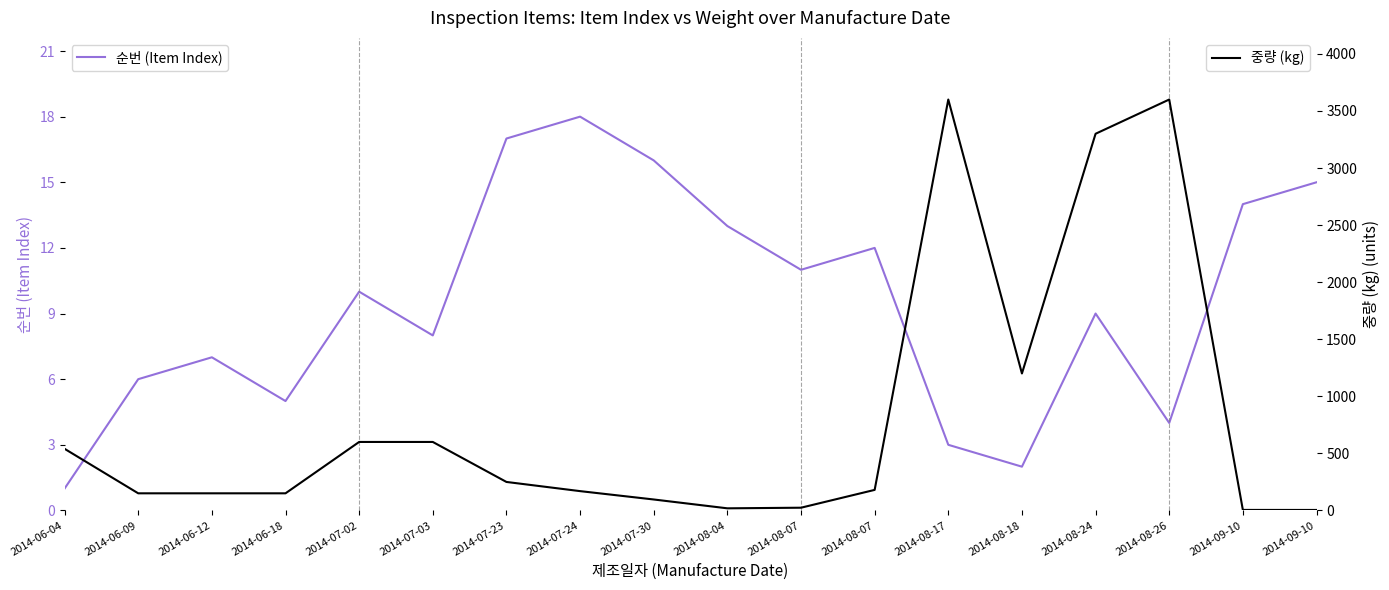

How many interior local peaks does the 순번 (Item Index) series have?

5